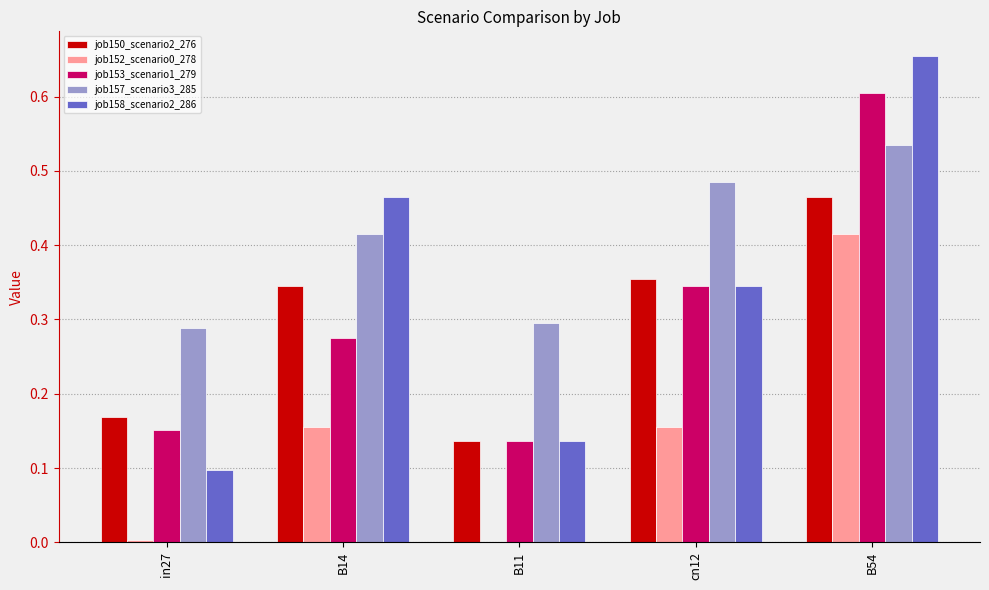

What is the total value across all series at B14?

1.7